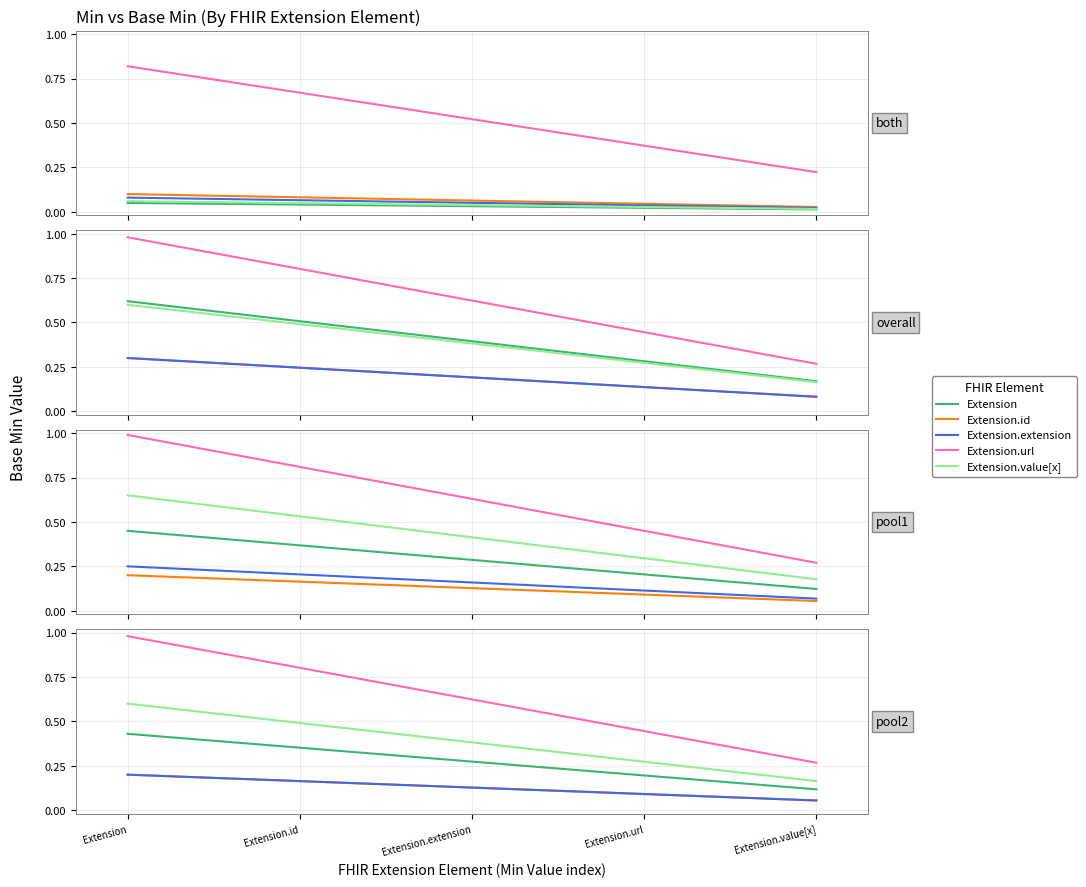

True or false: Extension.id has more than 0 interior local peaks.

False